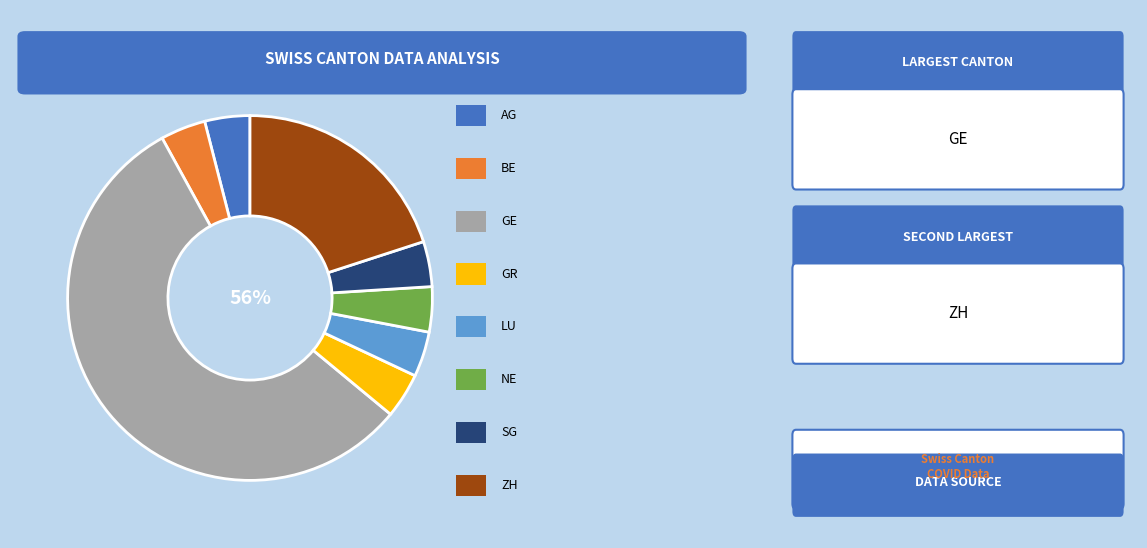

To the nearest percent, what is the average slice percentage?

12%